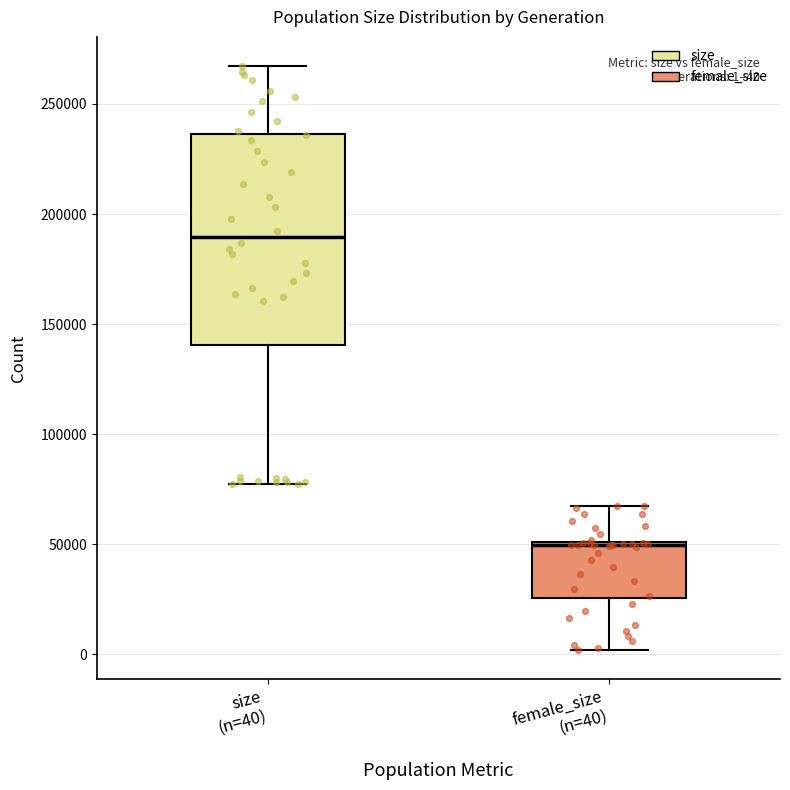

Which box has the highest median line?

size (n=40)